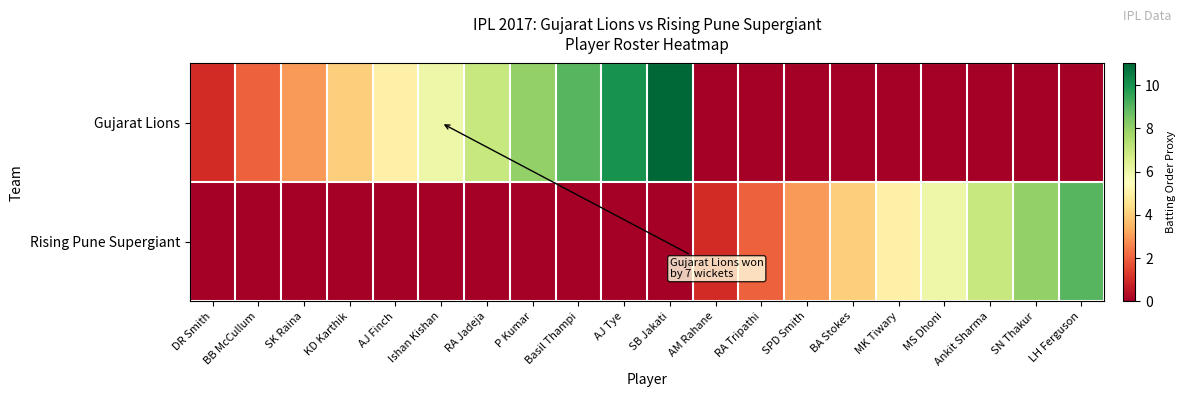

Count the number of categories in the chart.

20